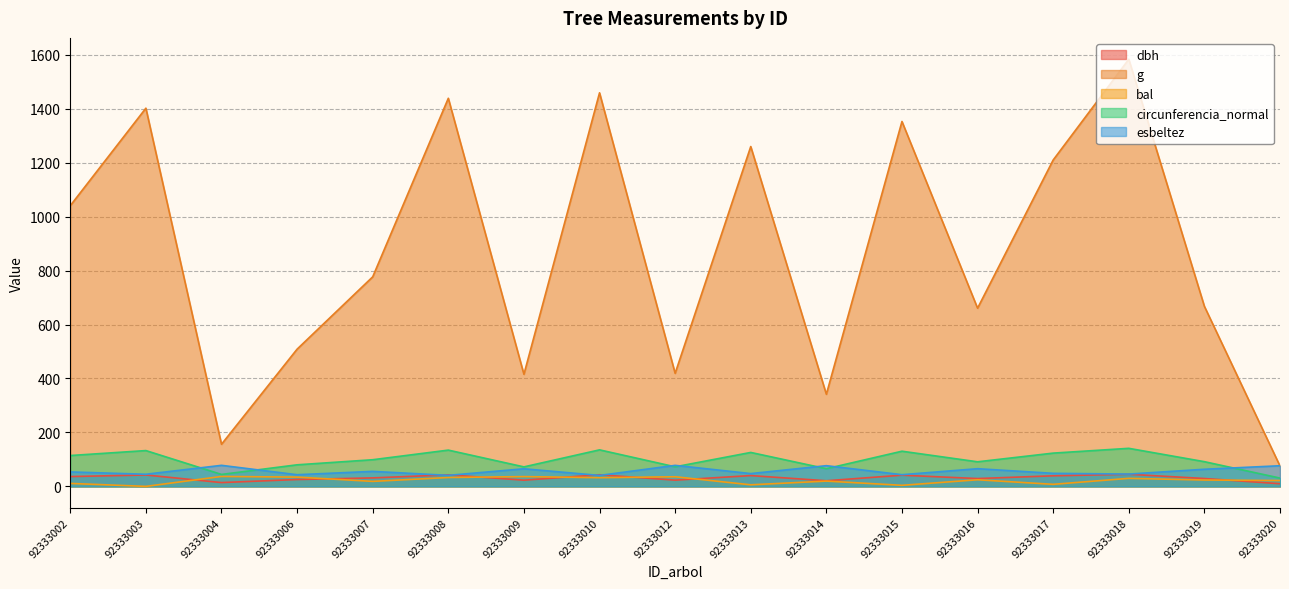

True or false: g and dbh cross at least once.

False